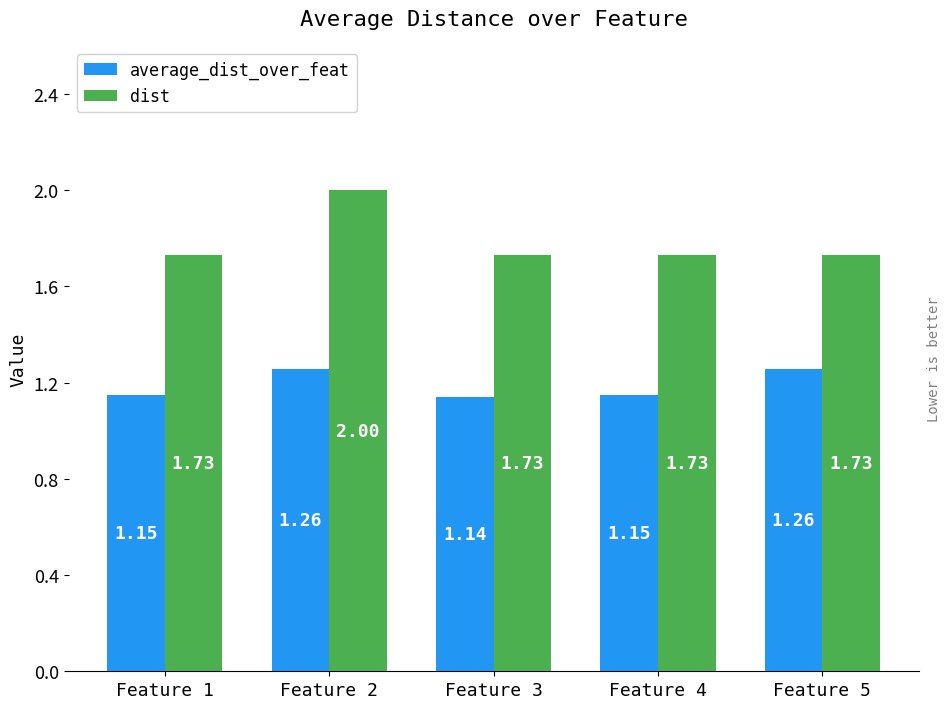

How many data points does each series have?

5